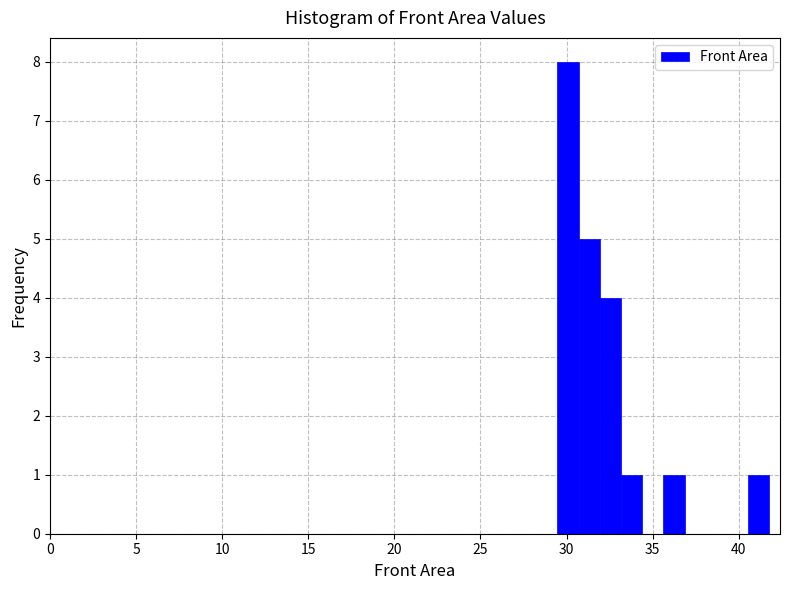

Read against the x-axis, roughly where is the centre of the tallest bar?

30.0